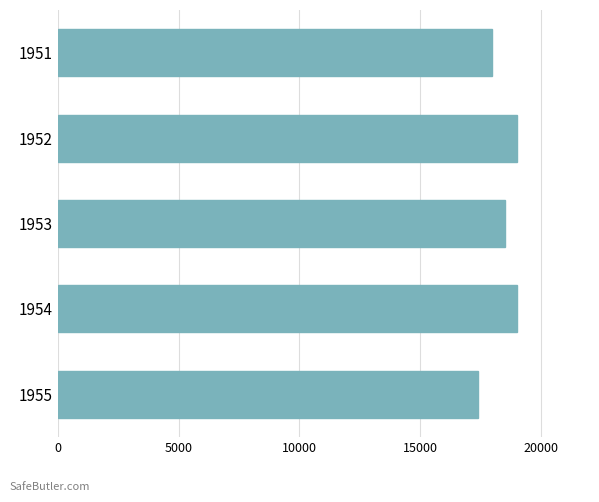

What is the change in value from 1954 to 1955?

-1600